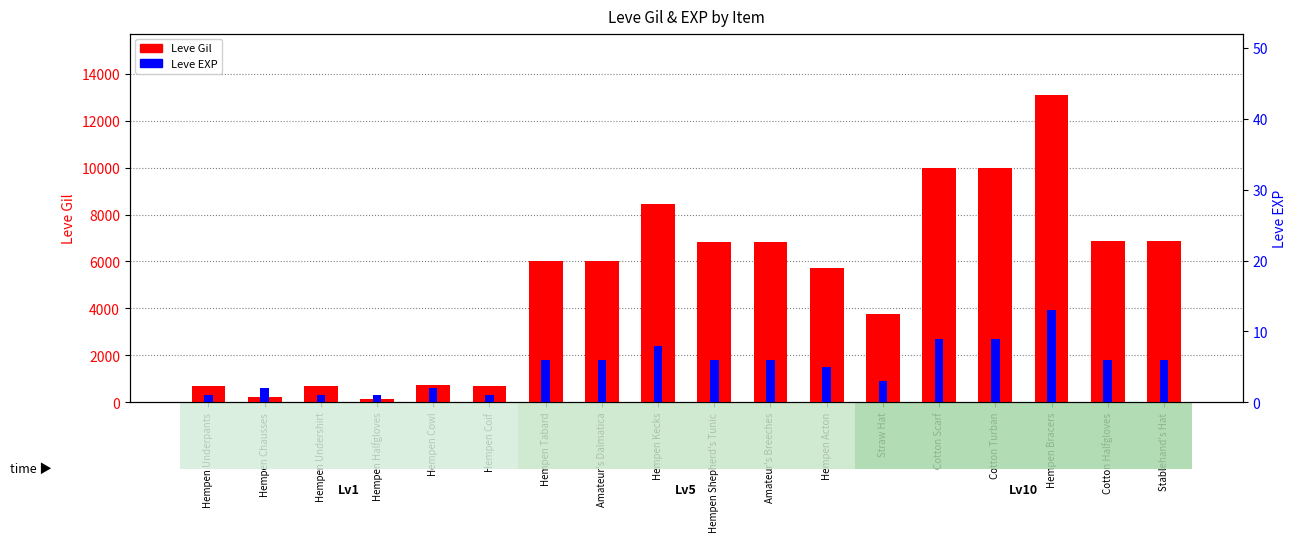

How many series are shown in this chart?

2